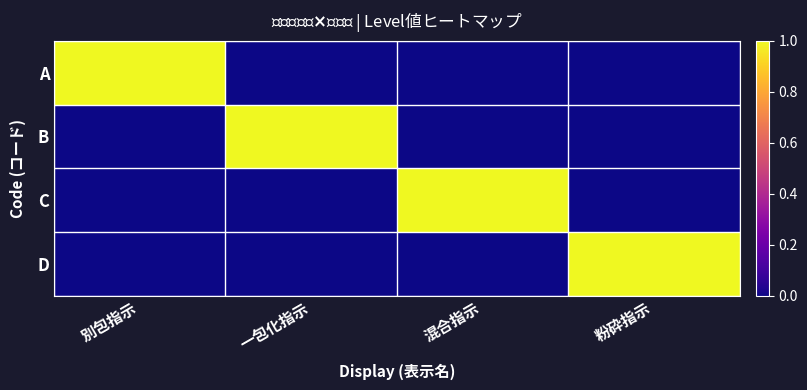

Reading right to left, transcribe all the data shown in this chart.

A: 粉砕指示=0	混合指示=0	一包化指示=0	別包指示=1
B: 粉砕指示=0	混合指示=0	一包化指示=1	別包指示=0
C: 粉砕指示=0	混合指示=1	一包化指示=0	別包指示=0
D: 粉砕指示=1	混合指示=0	一包化指示=0	別包指示=0